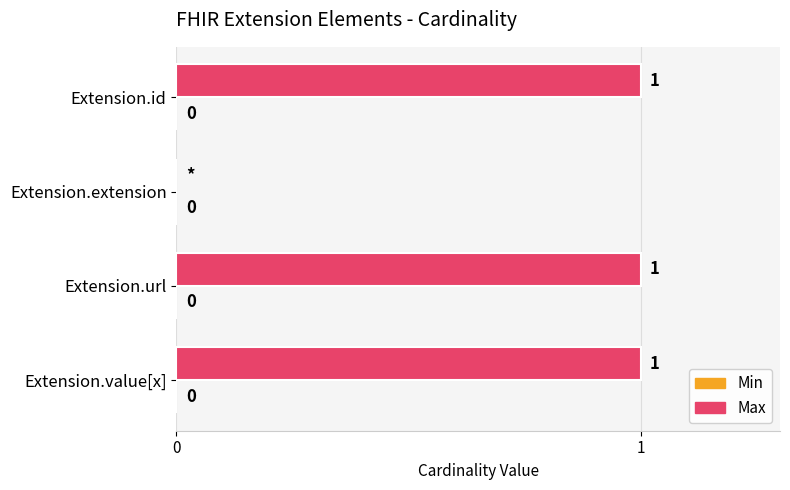

Where is the data nearest to the value 0?

Extension.extension